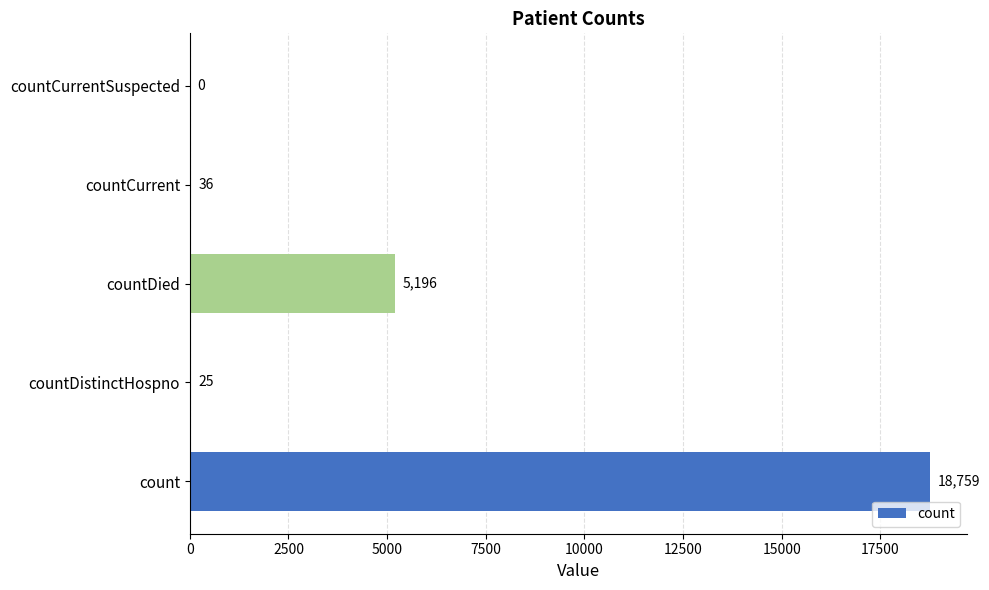

Are the bars grouped side by side (vs. stacked)?

No